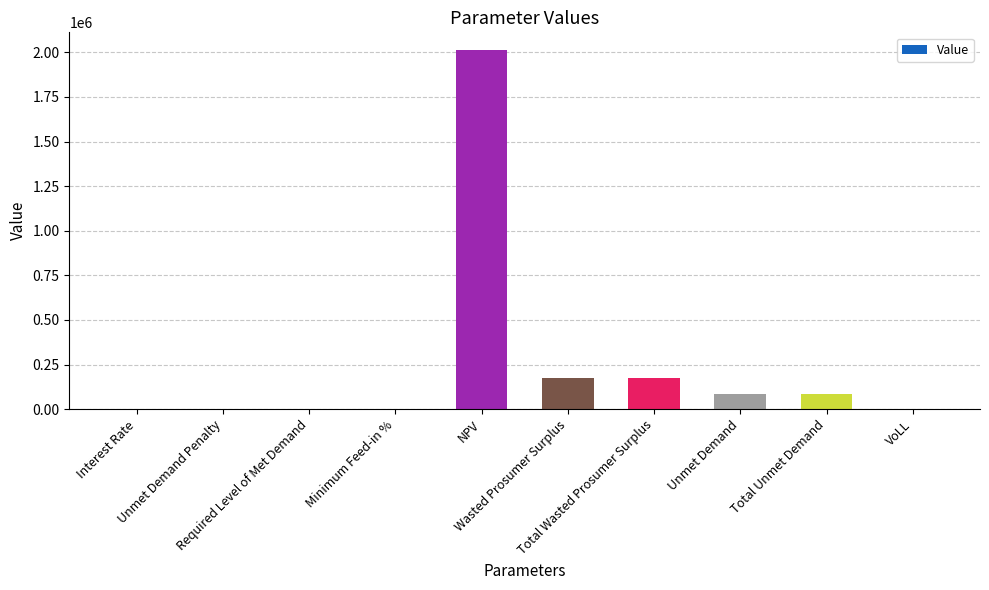

At which label does the data first exceed 82520?

NPV